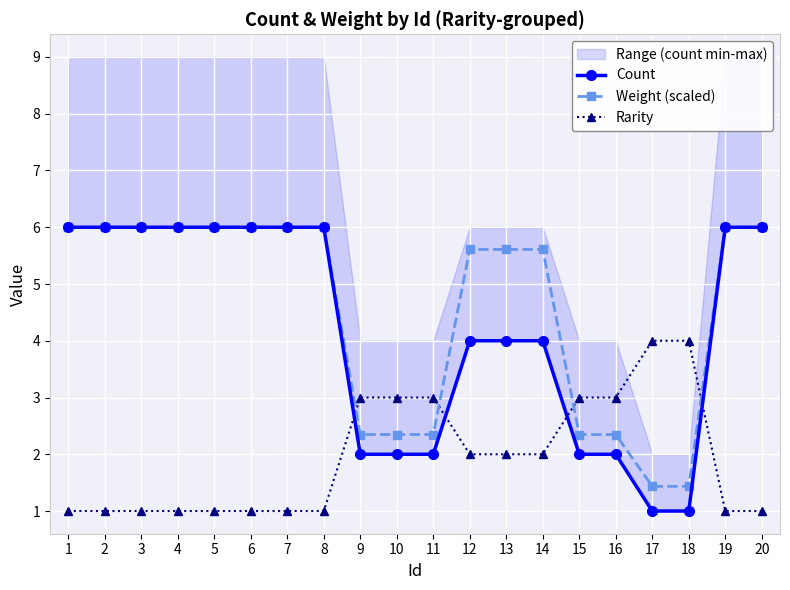

At which label does Weight (scaled) reach its minimum?

17